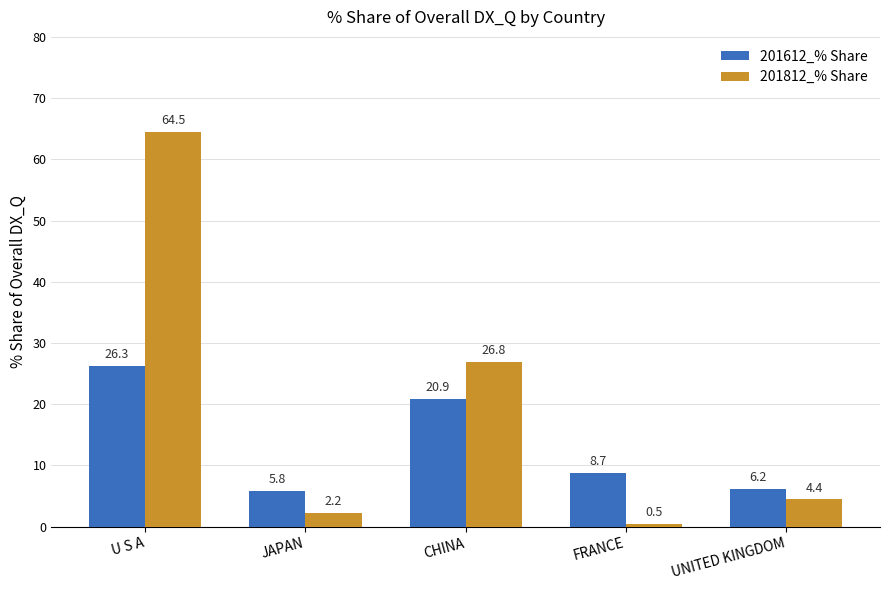

What is the value of the 201612_% Share bar at the 2nd from the left?

5.8